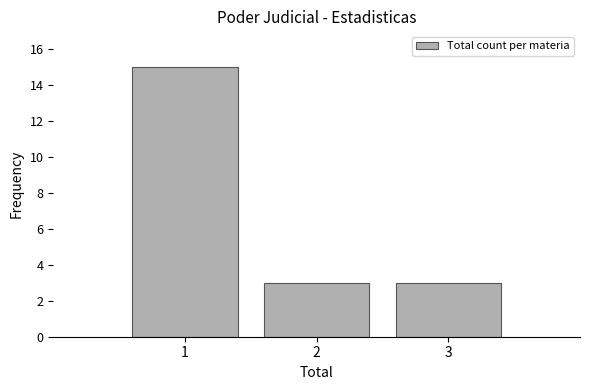

Reading left to right, list all the values displayed in this chart.

1=15	2=3	3=3